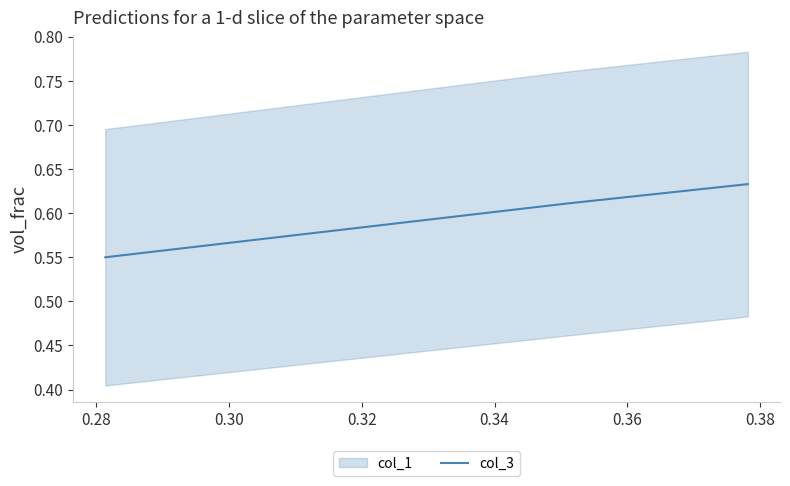

What is the value of the 1st point from the left?

0.6